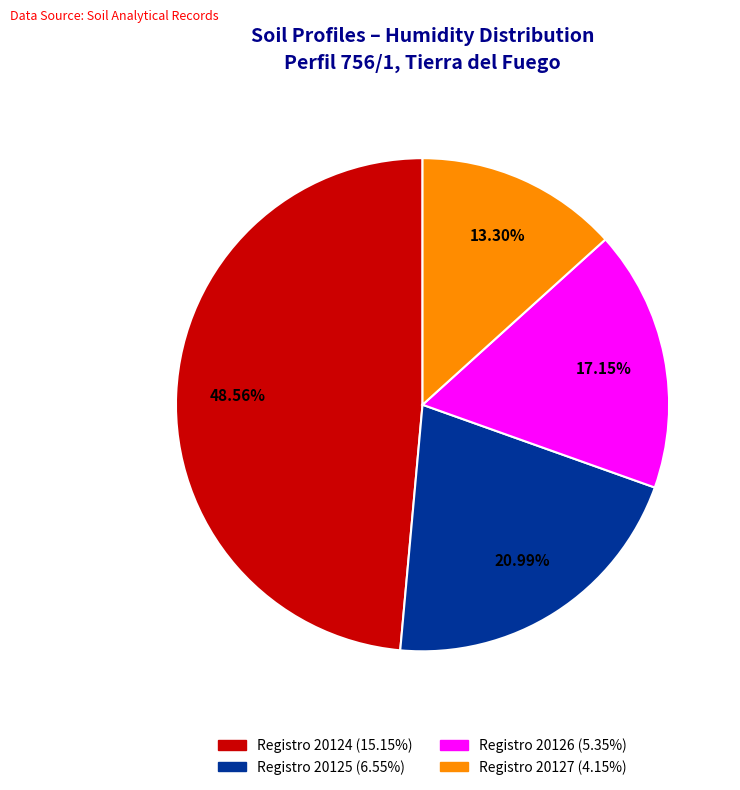

Is there any slice that represents more than half of the pie?

No